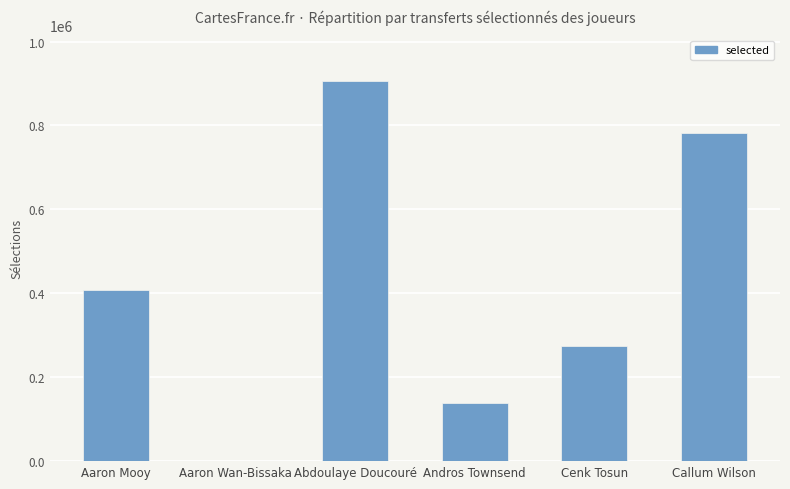

What is the sum of the values at Aaron Mooy and Andros Townsend?

547818